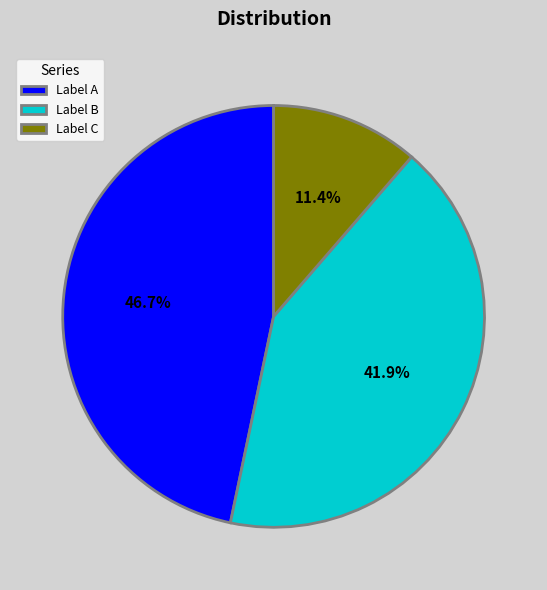

Combined, what portion of the pie is Label B and Label A?

88.6%